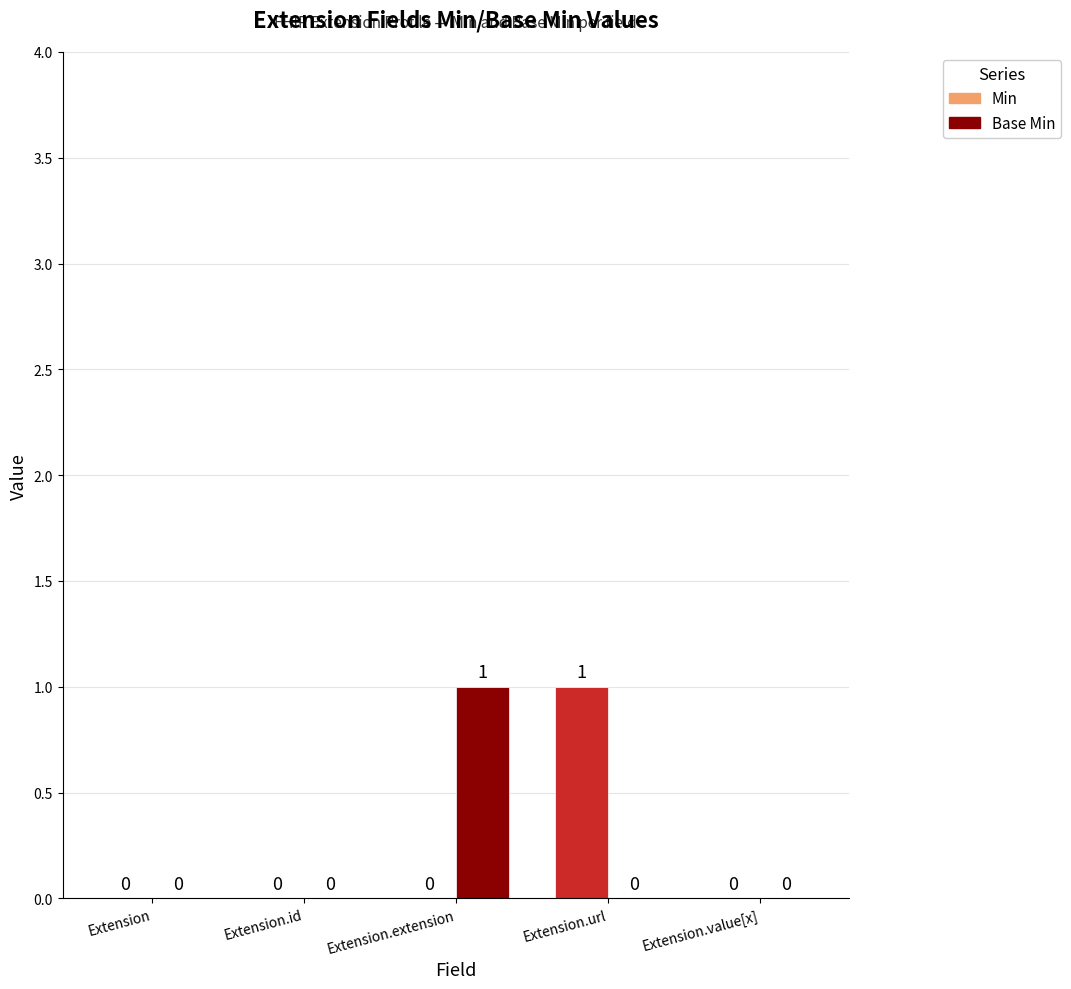

Is the value of Min at Extension.url greater than the value of Base Min at Extension?

Yes